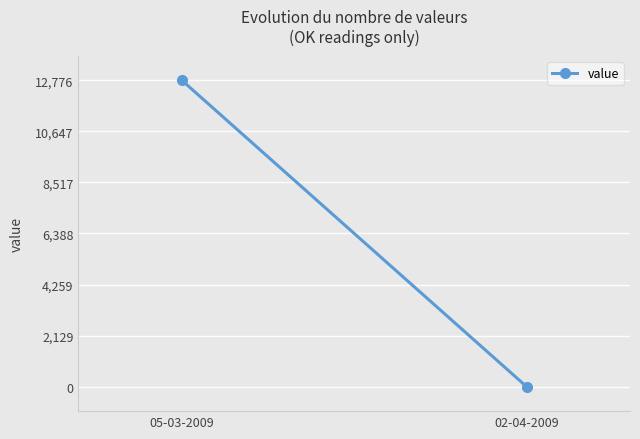

Reading left to right, list all the values displayed in this chart.

12776.0	0.0